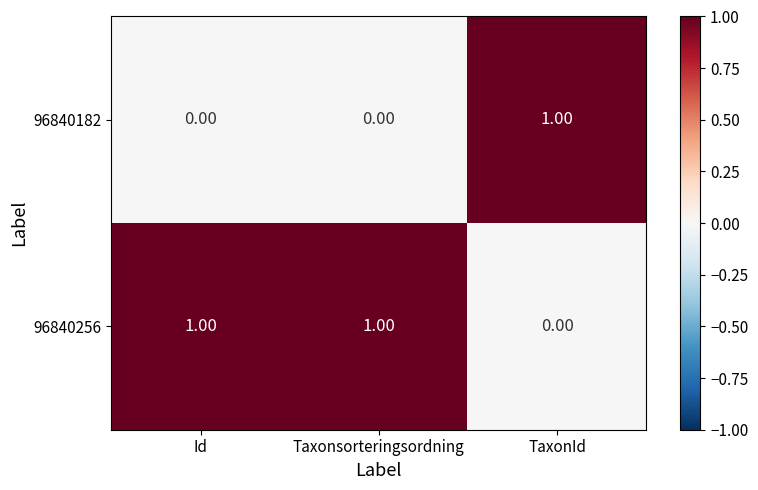

At TaxonId, list the series in order from smallest to largest.

96840256, 96840182